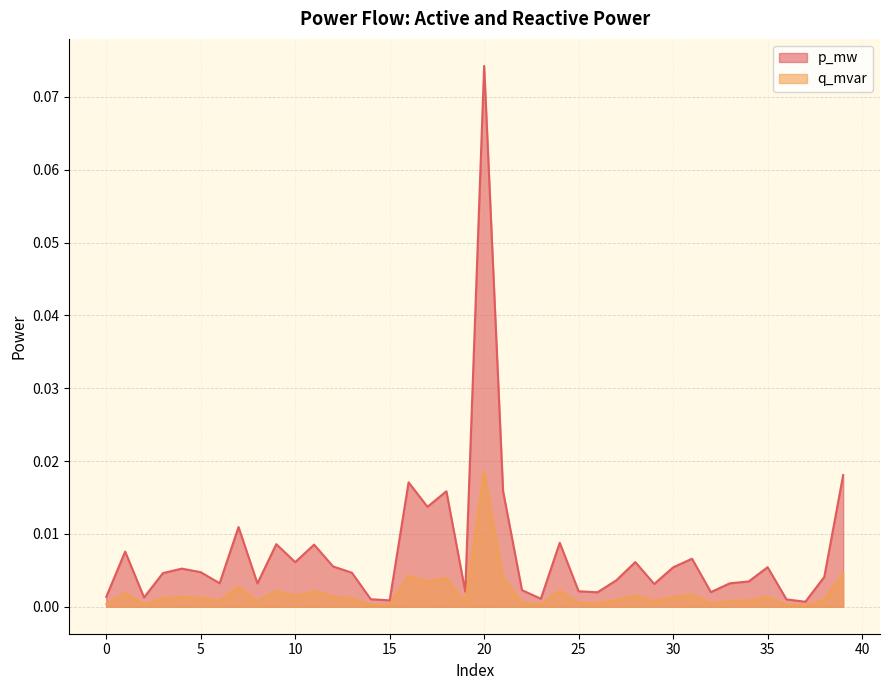

List the series in order of their peak value, lowest first.

q_mvar, p_mw